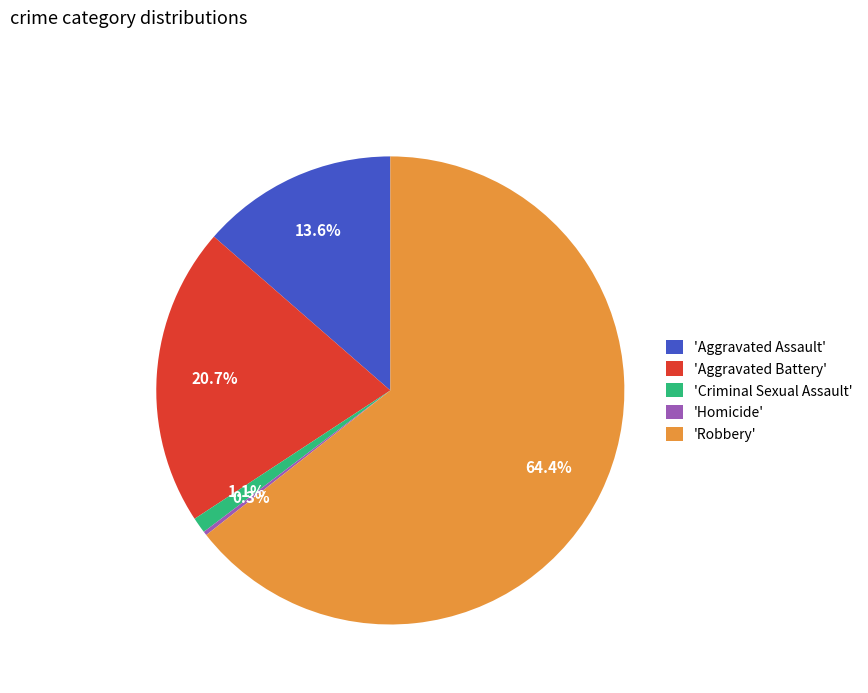

Is there any slice that represents more than half of the pie?

Yes